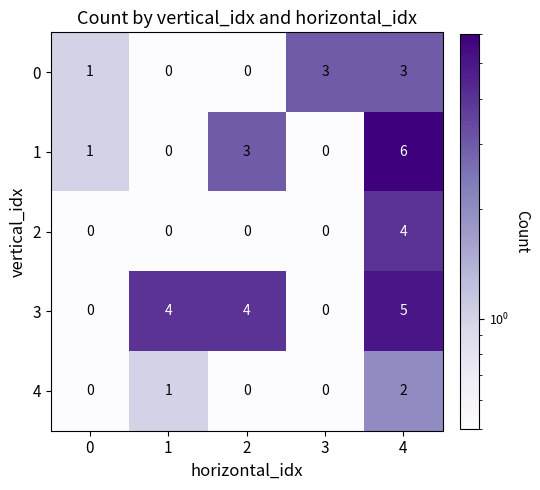

What is the difference between the maximum and minimum values in the 0 series?

3